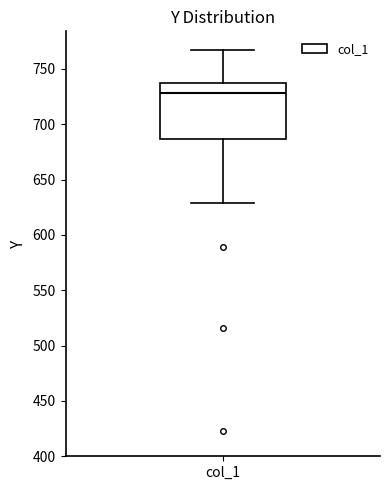

Read this box plot against the y-axis: the position of the median line, the range covered by the box, and the ends of both whiskers. The values are not printed on the chart, so give them approximately, as read against the axis.

median 730, box 685 to 735, whiskers 630 to 765